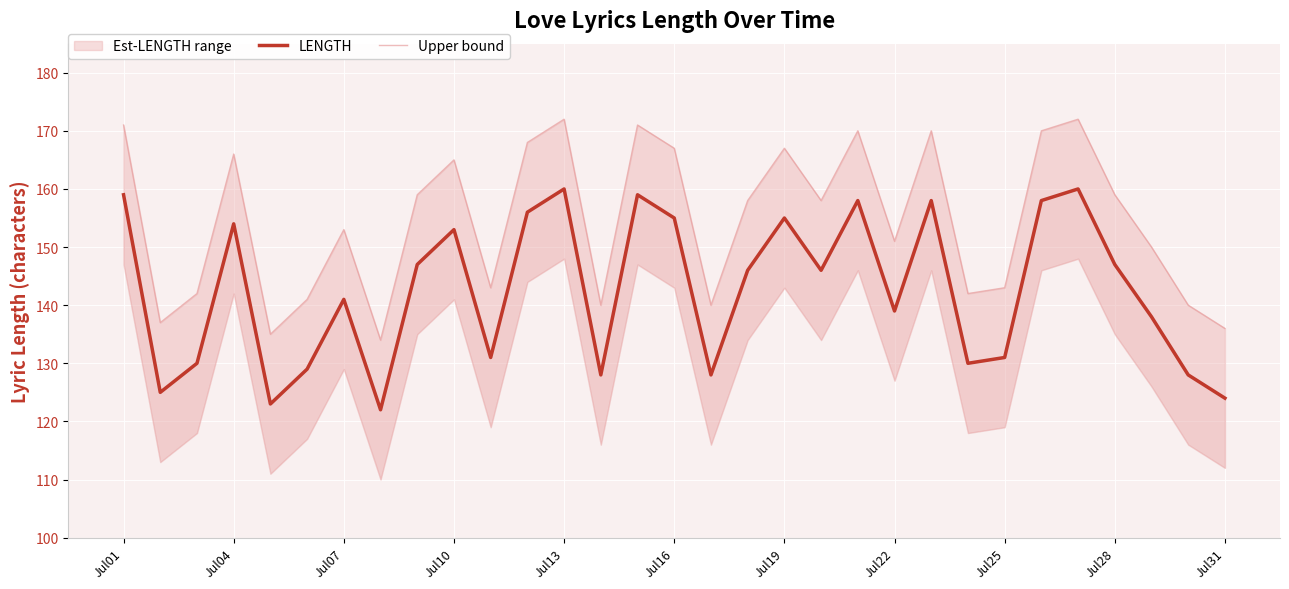

True or false: LENGTH and Upper bound intersect in this chart.

False